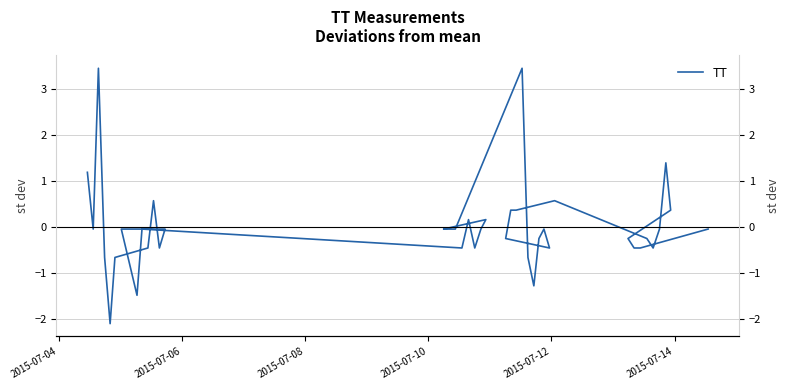

How many negative values are there?

29